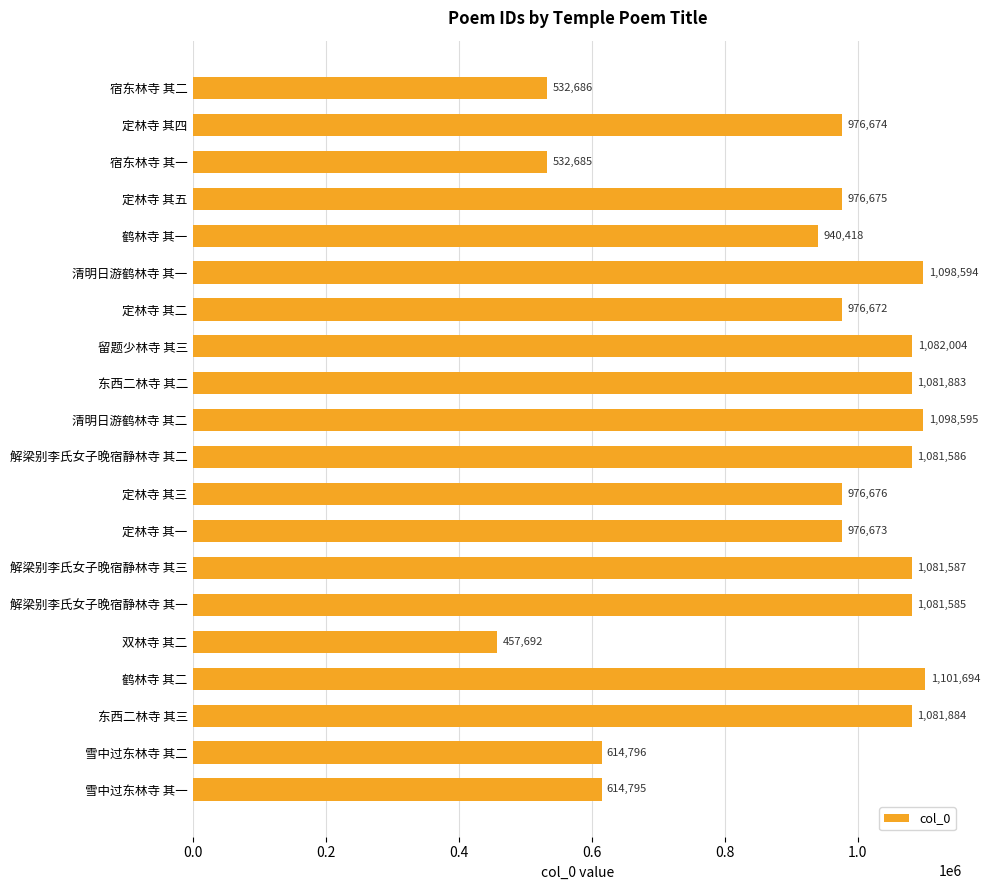

What is the difference between the second highest and minimum values?

640903